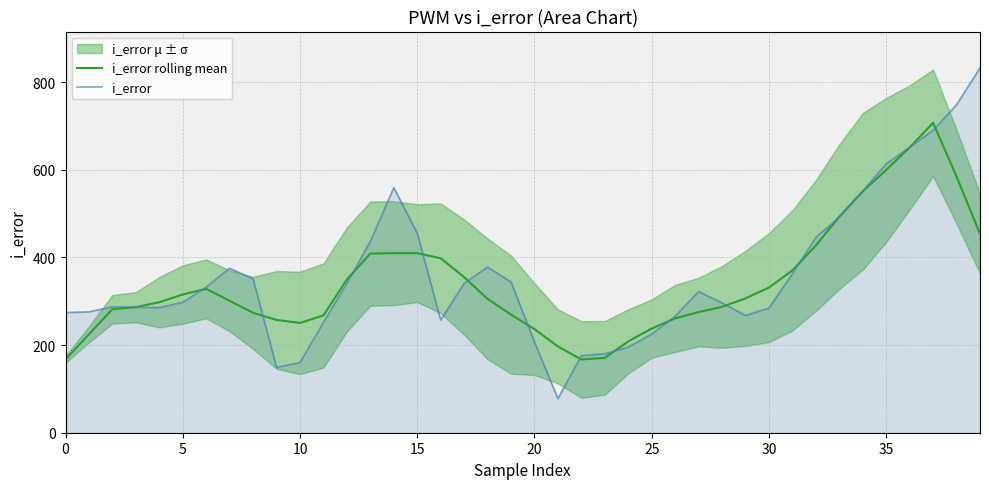

The value of i_error at 25 is 225.1. True or false?

True